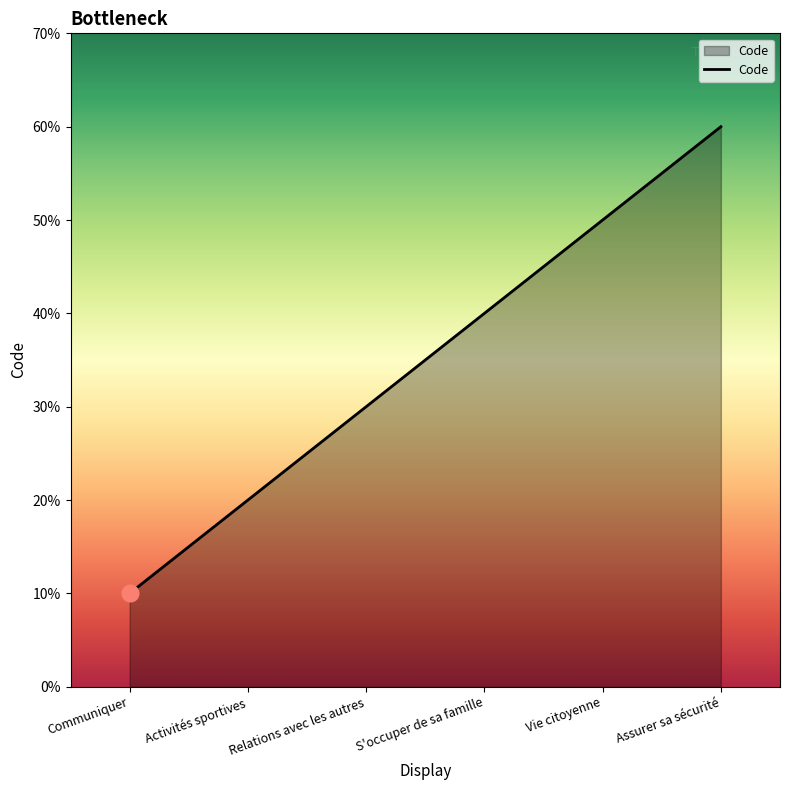

List the labels in order of value, smallest first.

Communiquer, Activités sportives, Relations avec les autres, S'occuper de sa famille, Vie citoyenne, Assurer sa sécurité